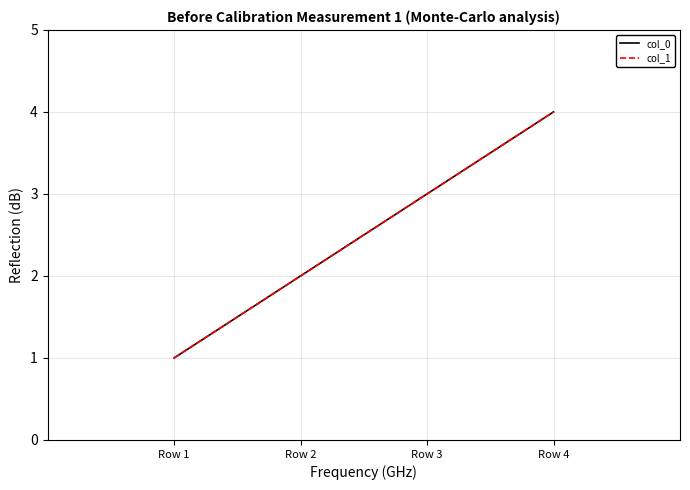

Is this an area chart (filled region under the line)?

No